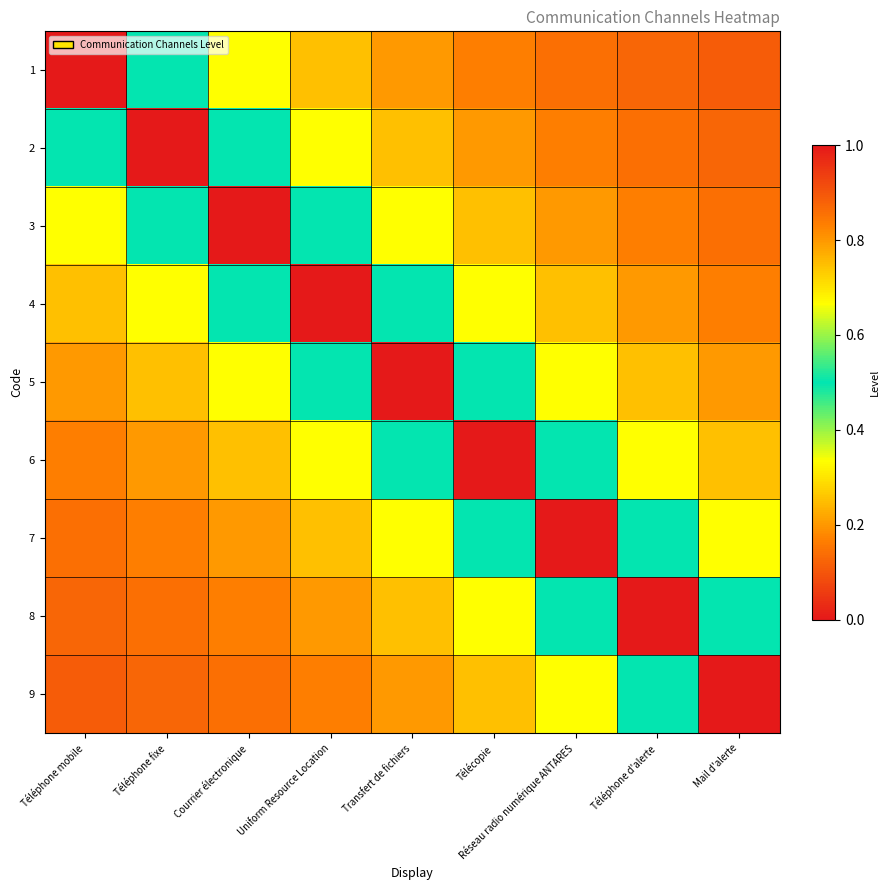

What is the greatest value displayed?

1.0